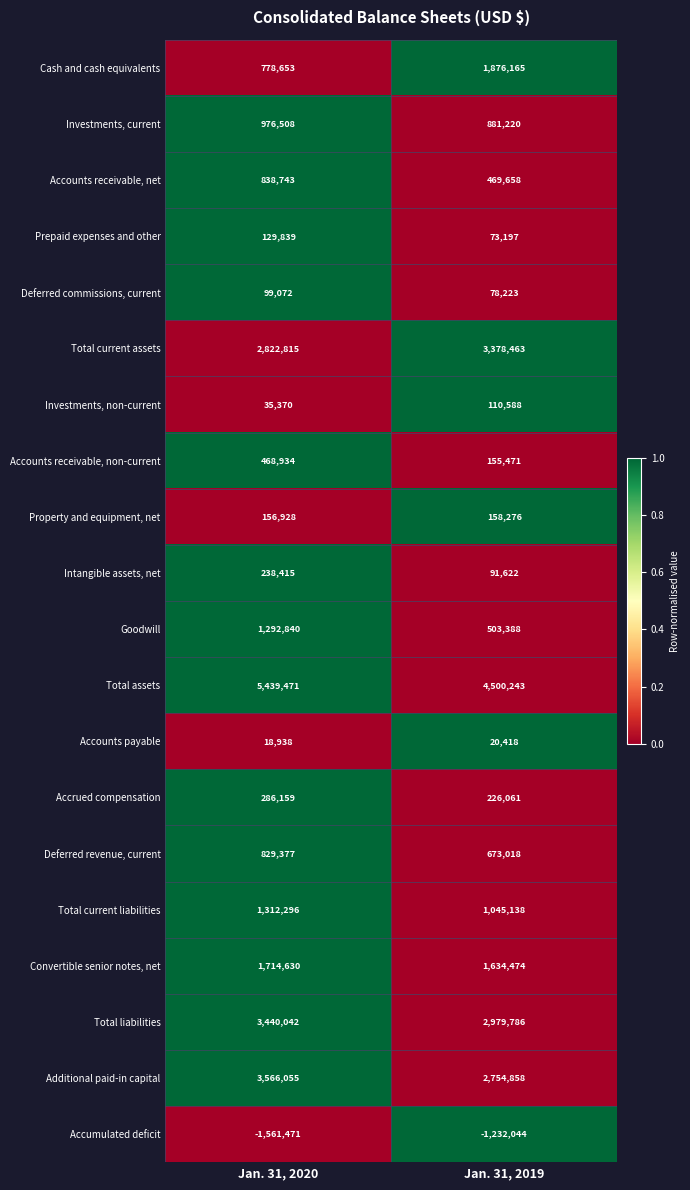

What is the approximate value of Deferred commissions, current at Jan. 31, 2019, to the nearest 50?

78200